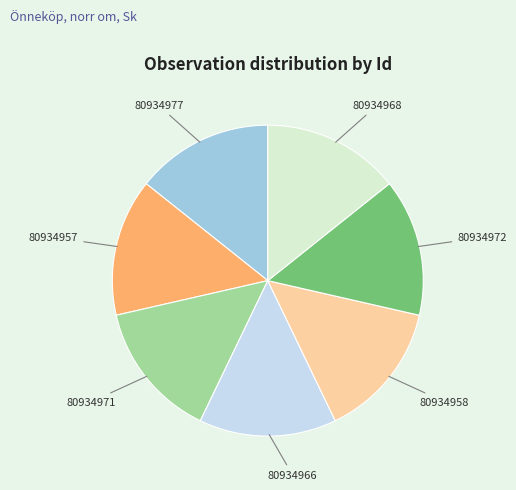

Is the sum of 80934977 and 80934957 greater than half?

No